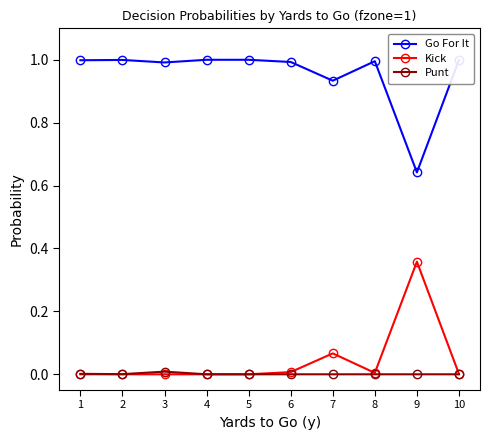

What is the maximum value shown in the chart?

1.0